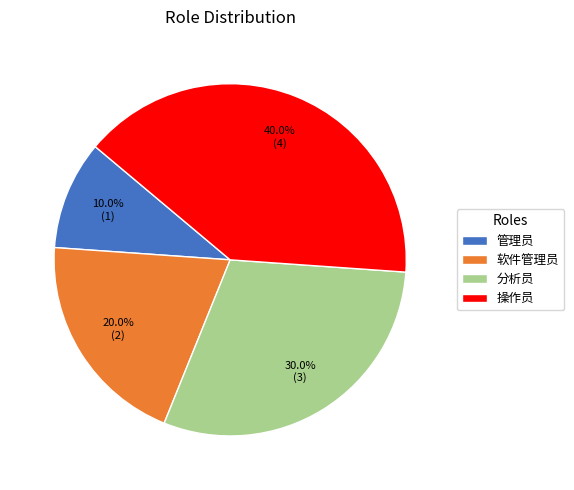

What percentage is NOT represented by 软件管理员?

80.0%